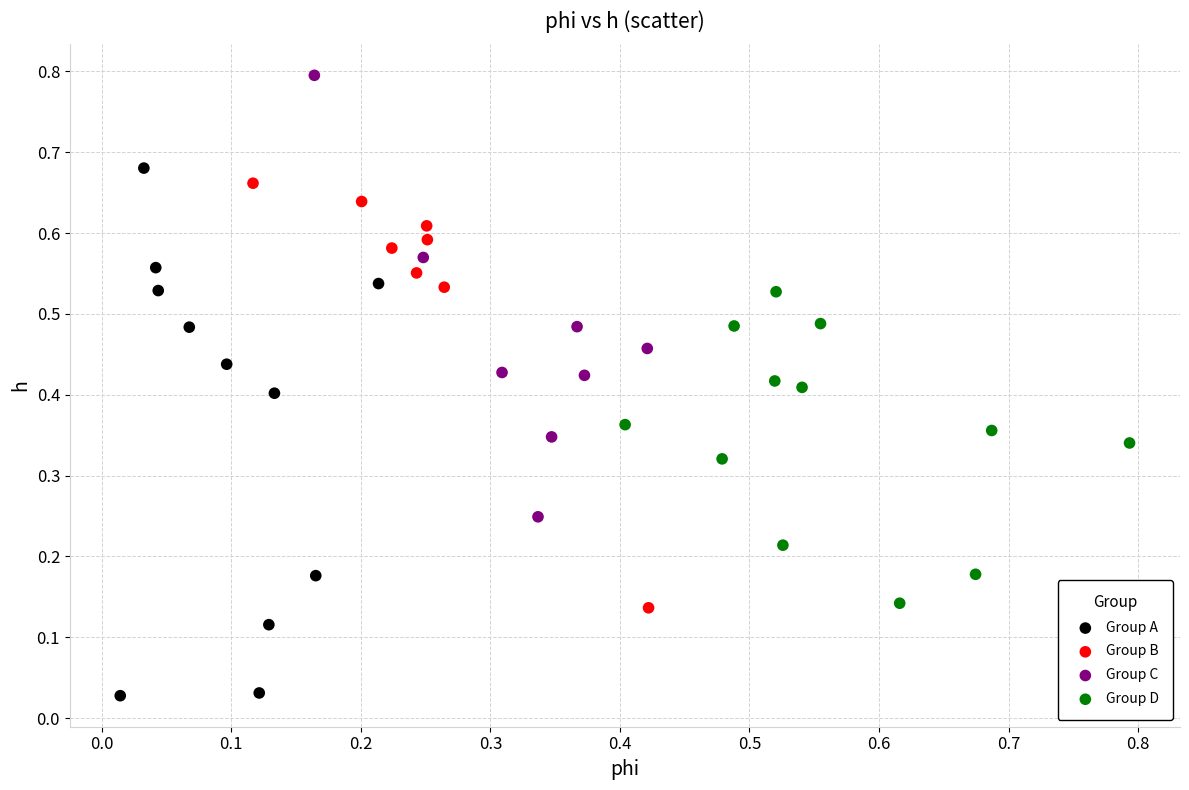

What are all the series names shown in the legend?

Group A, Group B, Group C, Group D